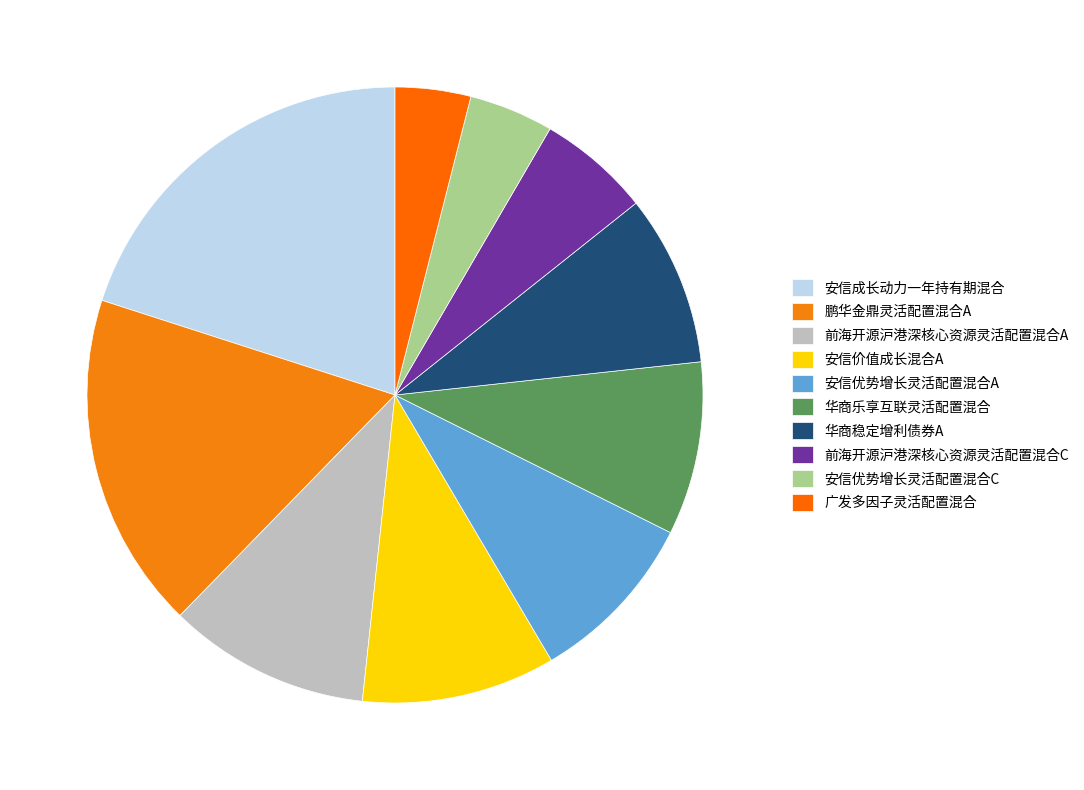

How many slices are in this pie chart?

10